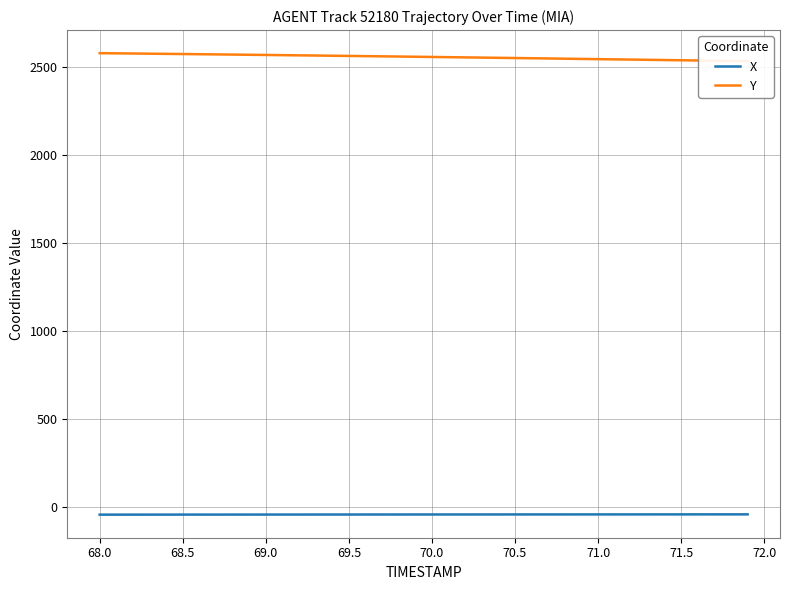

How many data points in X are above -43?

18